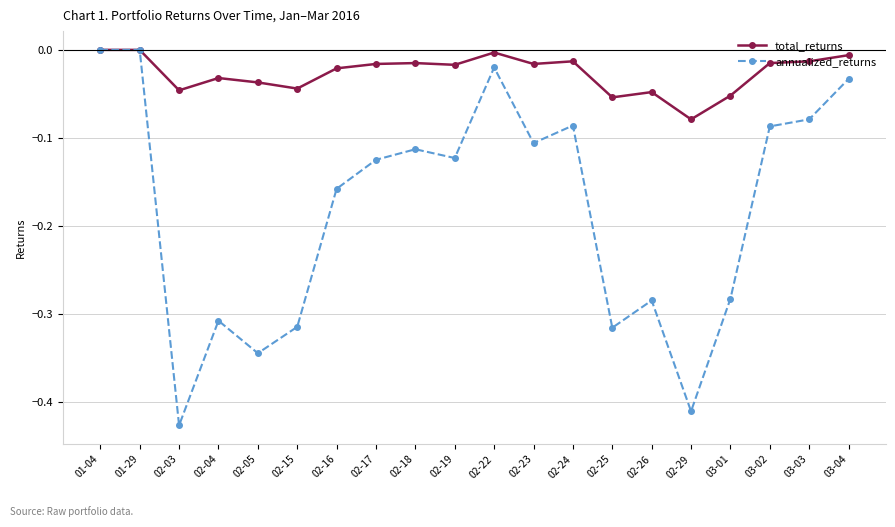

Is this an area chart (filled region under the line)?

No